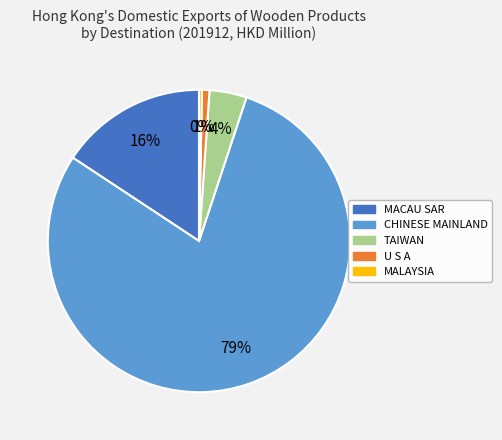

Is there any slice that represents more than half of the pie?

Yes